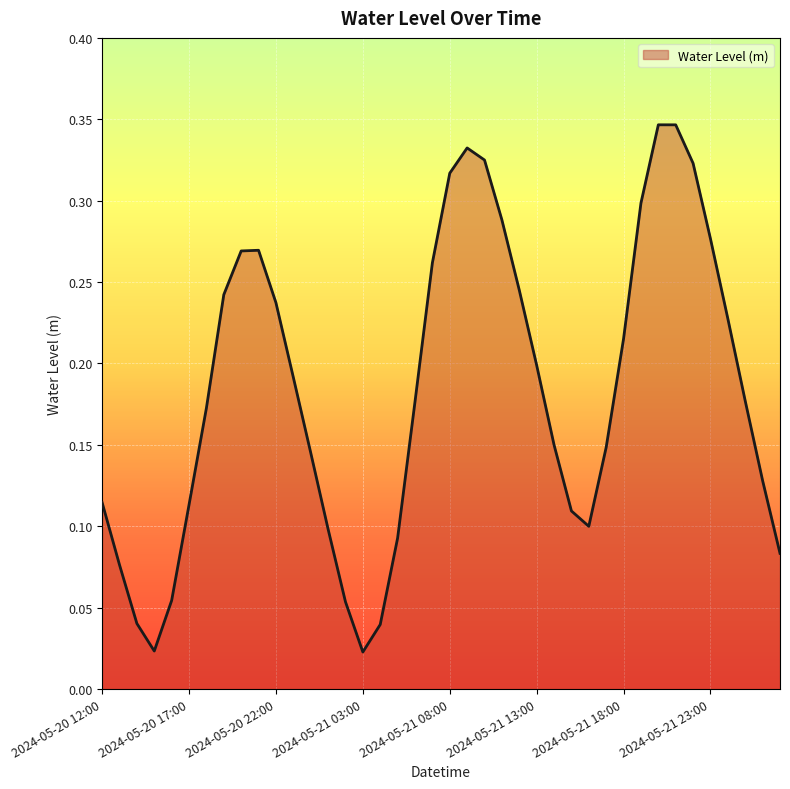

Count the number of categories in the chart.

40